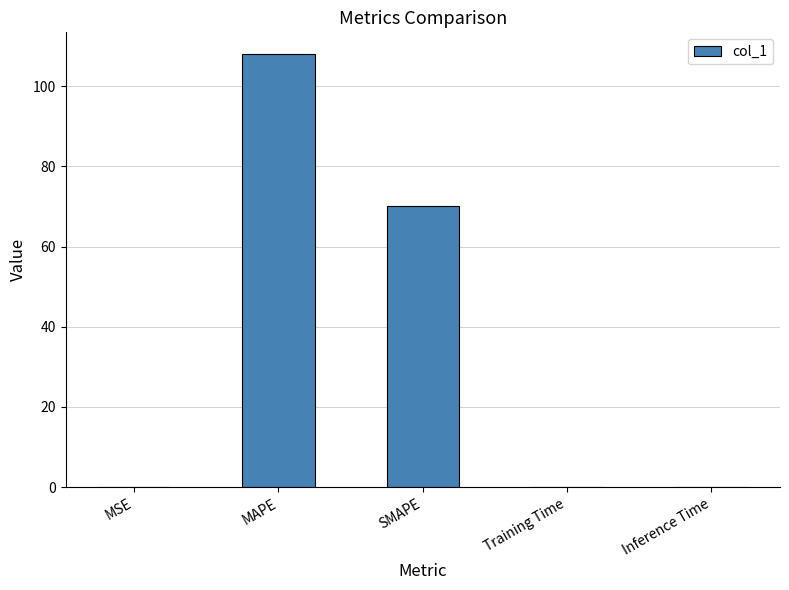

Reading left to right, list all the values displayed in this chart.

0.1	108.0	70.1	0.1	0.1